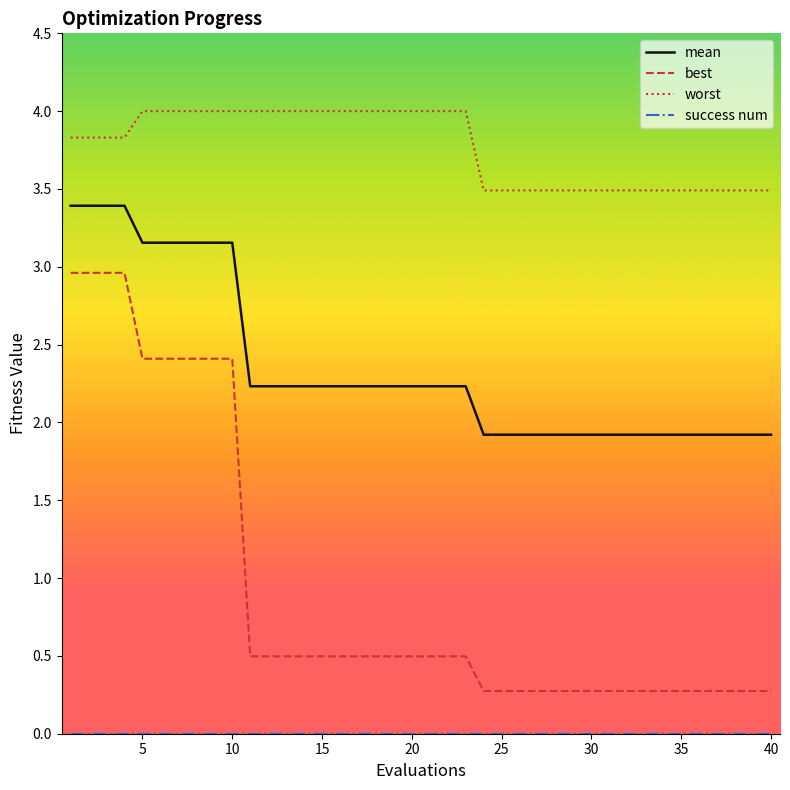

What is the difference between the maximum and minimum values in the best series?

2.7